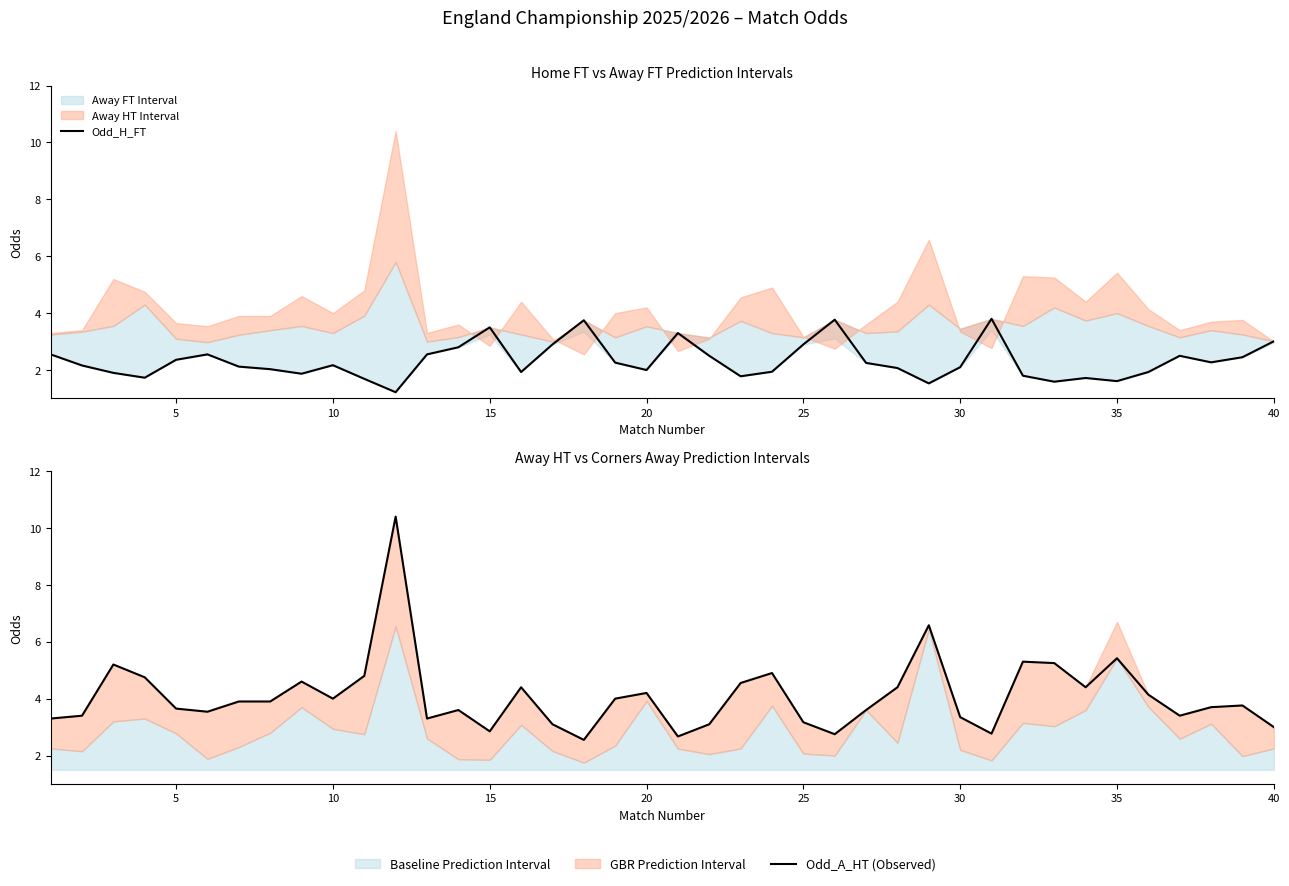

How many times do Odd_H_FT and Odd_A_HT (Observed) cross each other?

11